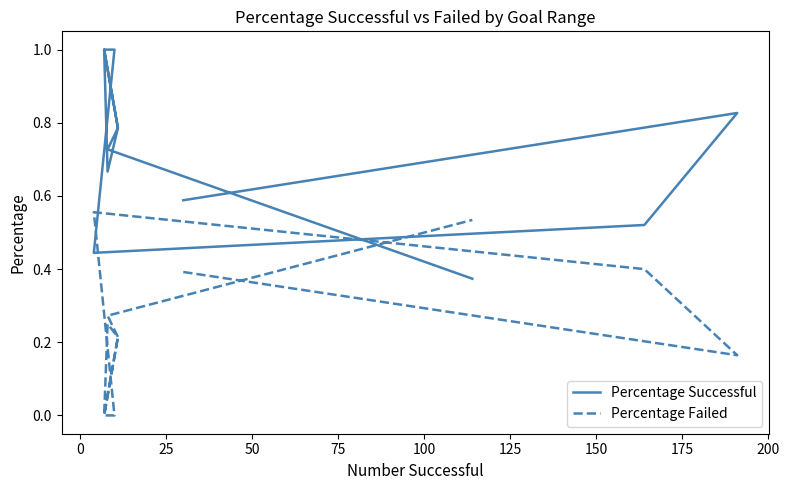

Between which two adjacent categories do Percentage Successful and Percentage Failed first intersect?

25 and 50